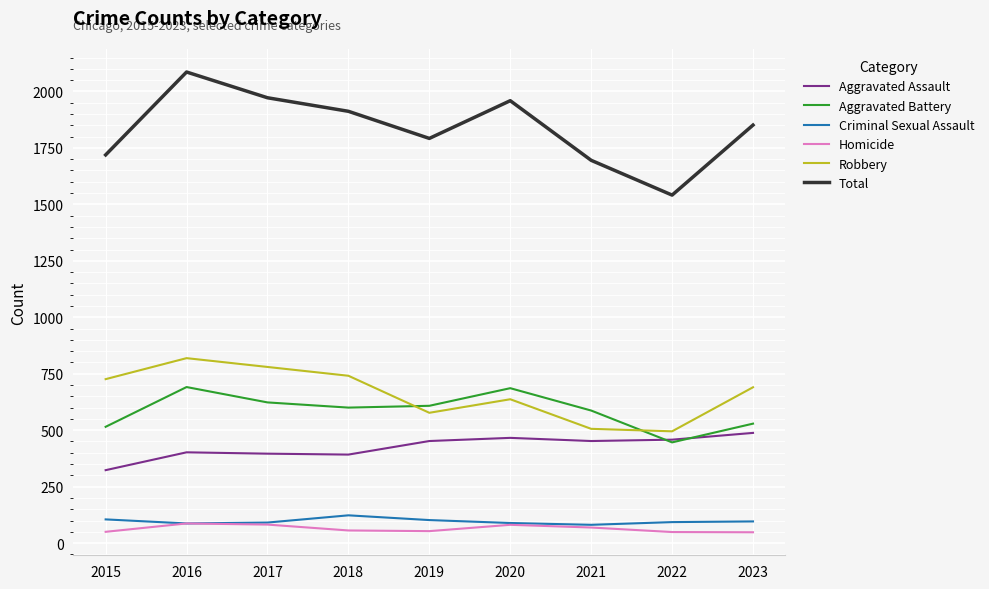

Which series has the largest total across all categories?

Total